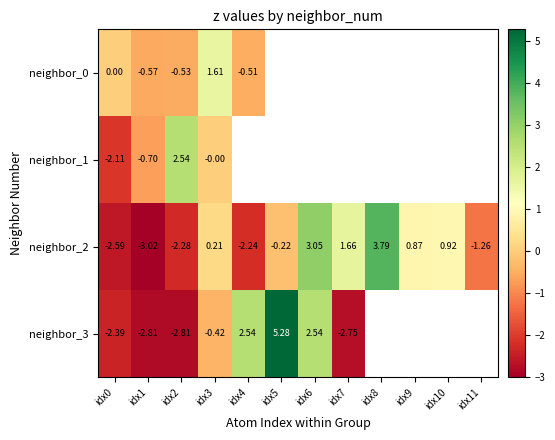

Which label corresponds to the largest value in the chart?

idx5